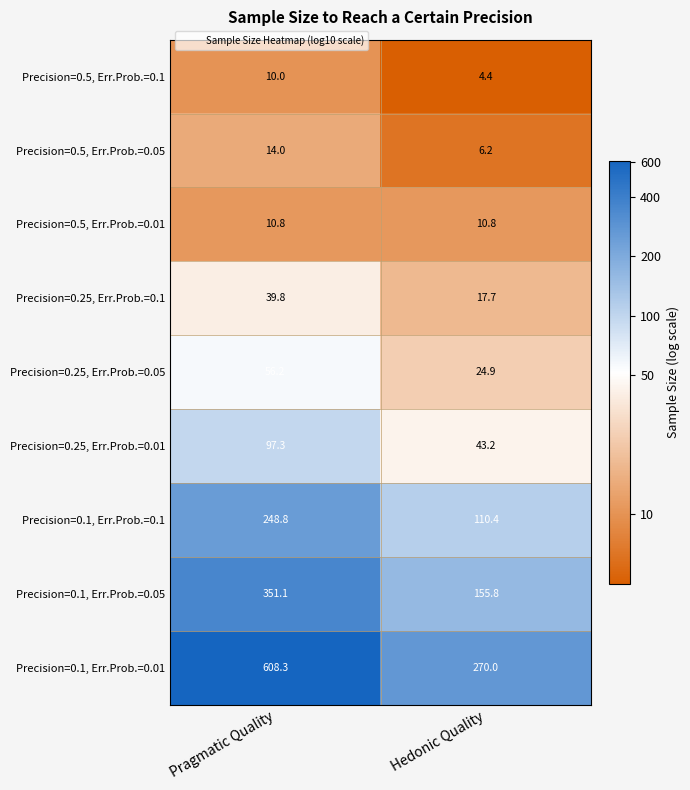

What is the approximate value of Precision=0.25, Err.Prob.=0.05 at Hedonic Quality?

24.9